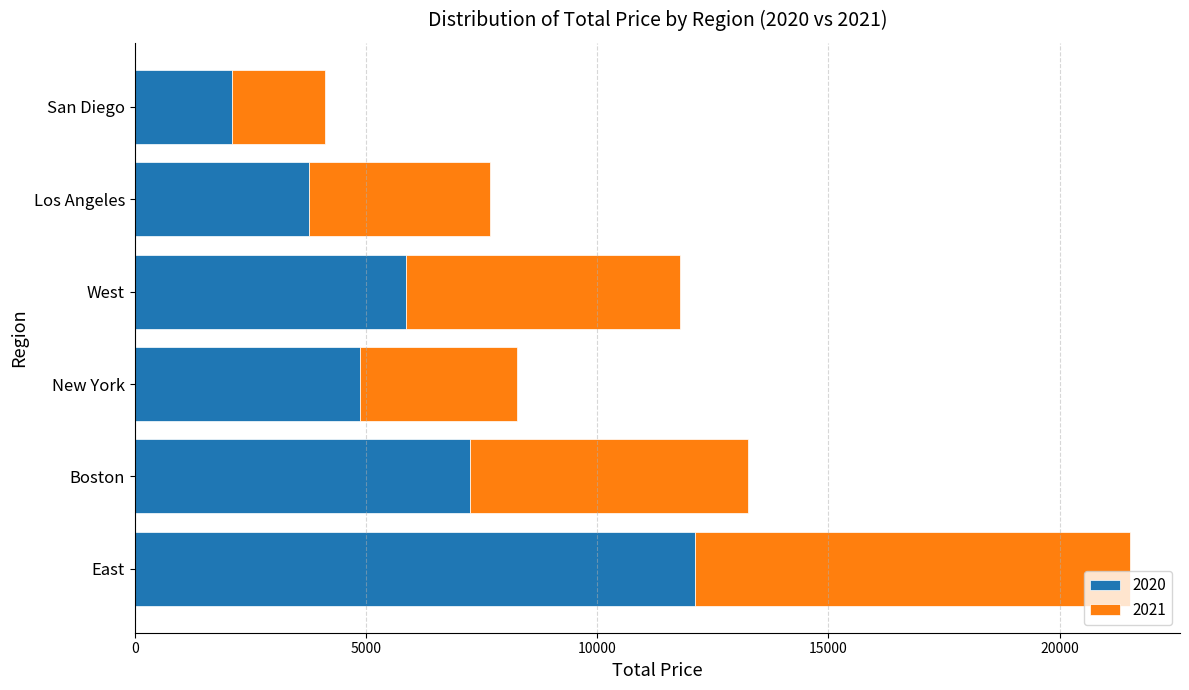

The value of 2020 at East is 18017.7. True or false?

False